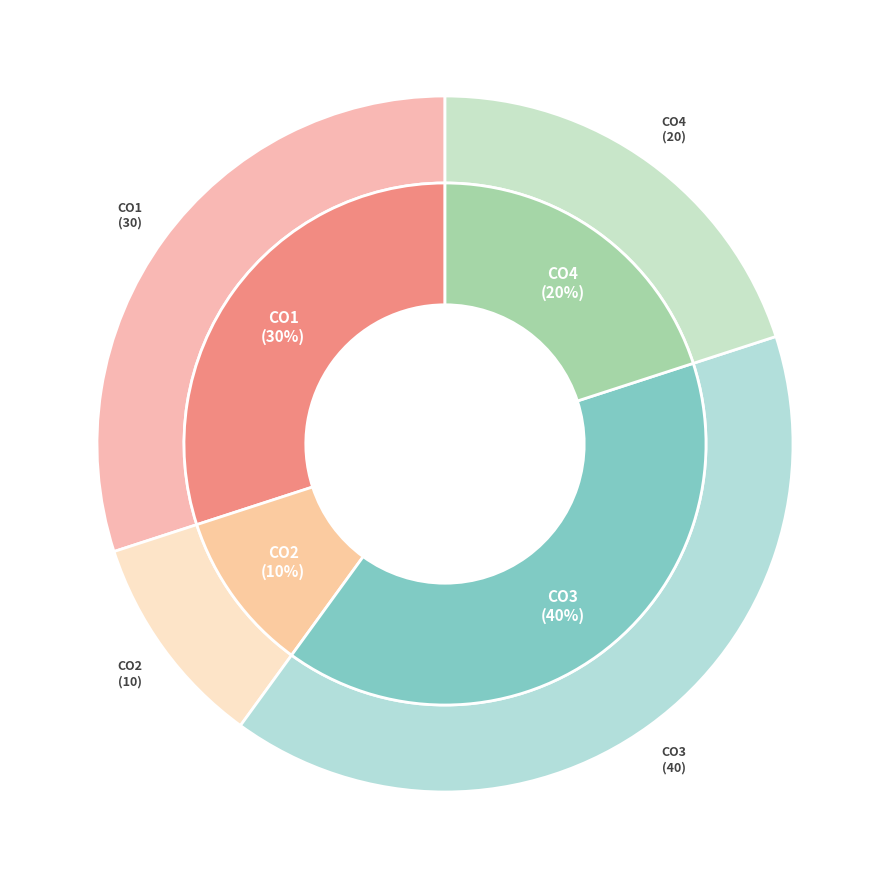

To the nearest percent, what portion does CO2 represent?

10%